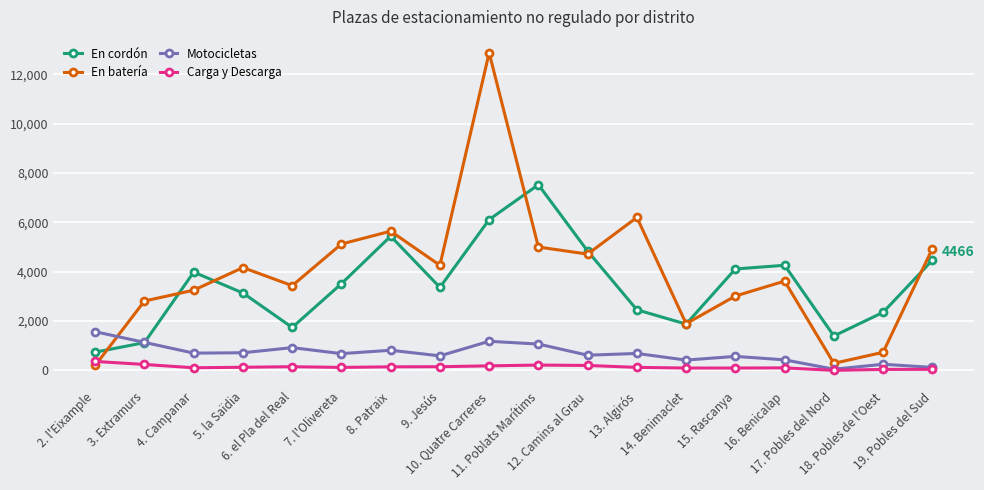

True or false: Carga y Descarga and En cordón intersect in this chart.

False